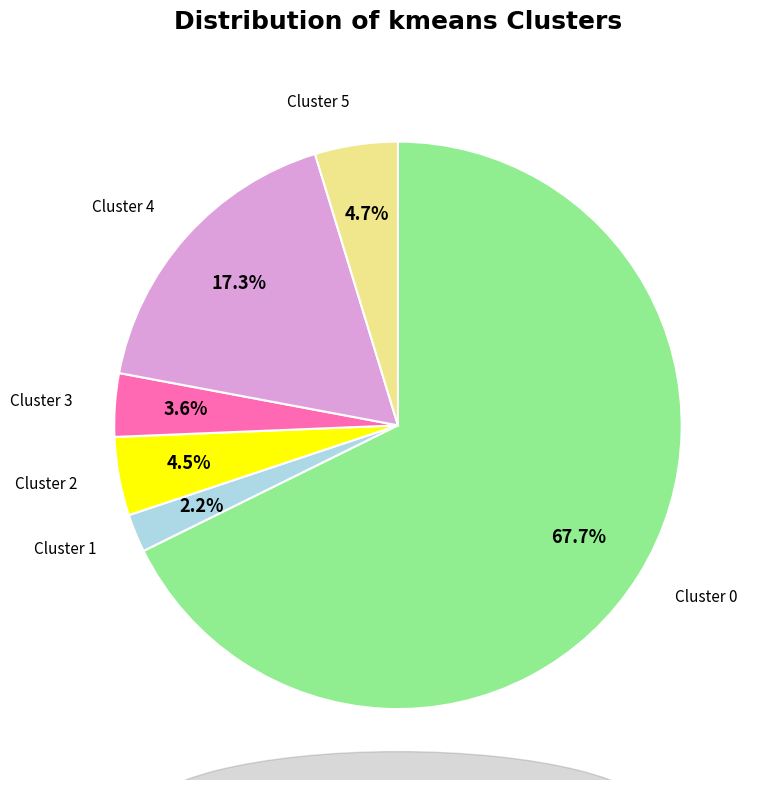

Count the number of slices in the pie.

6